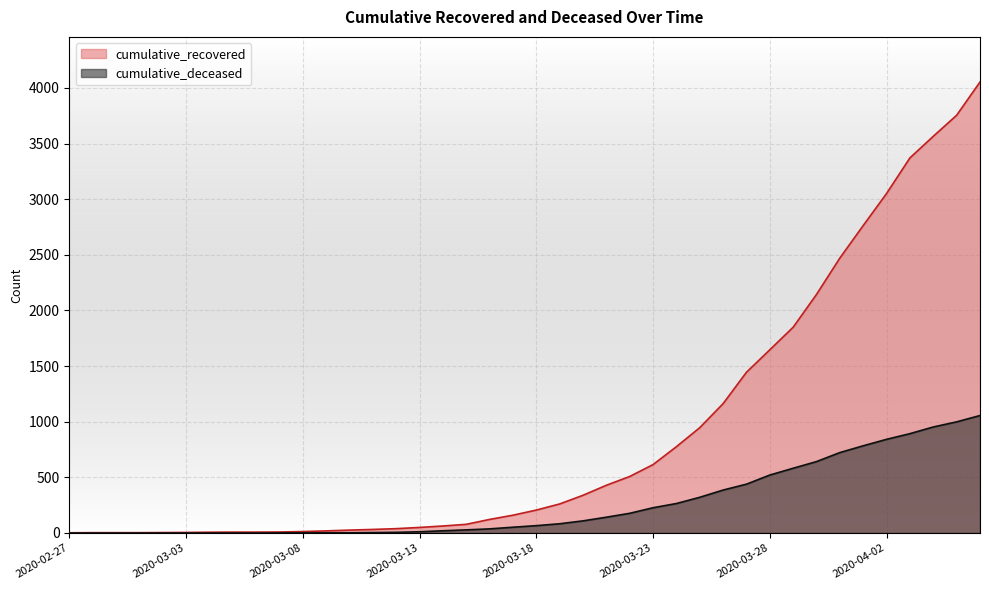

How many values in the cumulative_deceased series exceed 66?

19